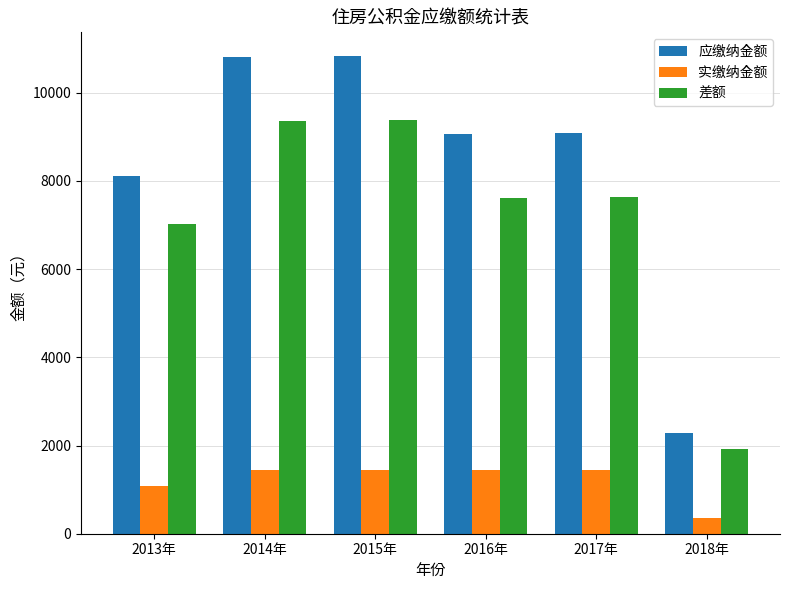

What is the difference between the highest and lowest values at 2015年?

9387.4